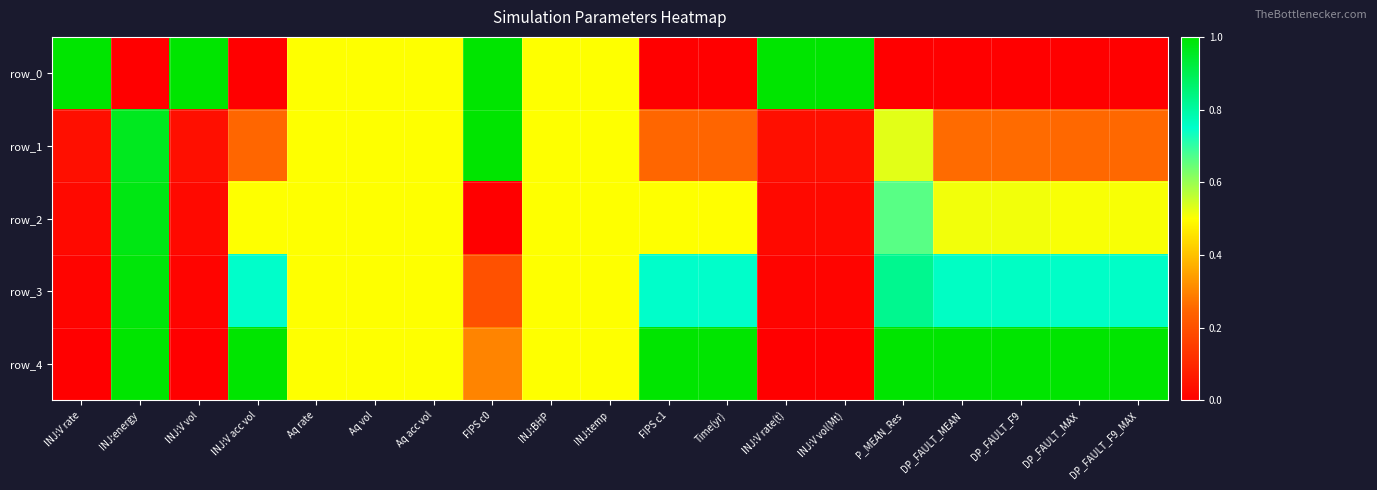

What is the difference between the second highest and minimum values in the row_1 series?

0.9